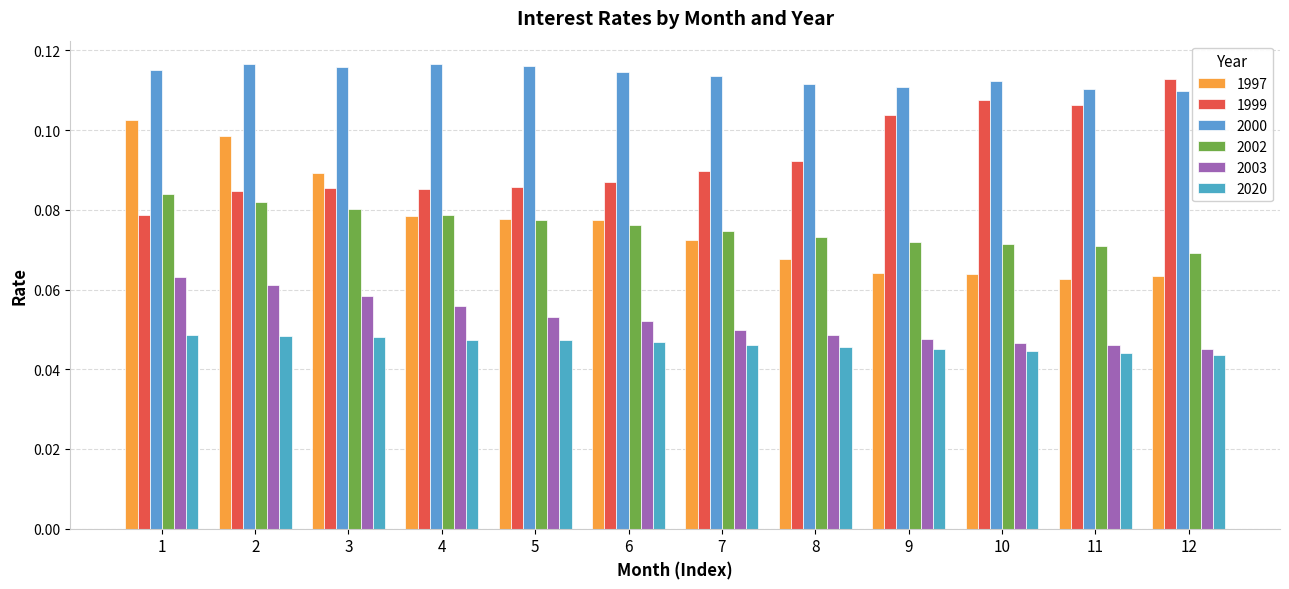

Which series changed the most between 4 and 12?

1999